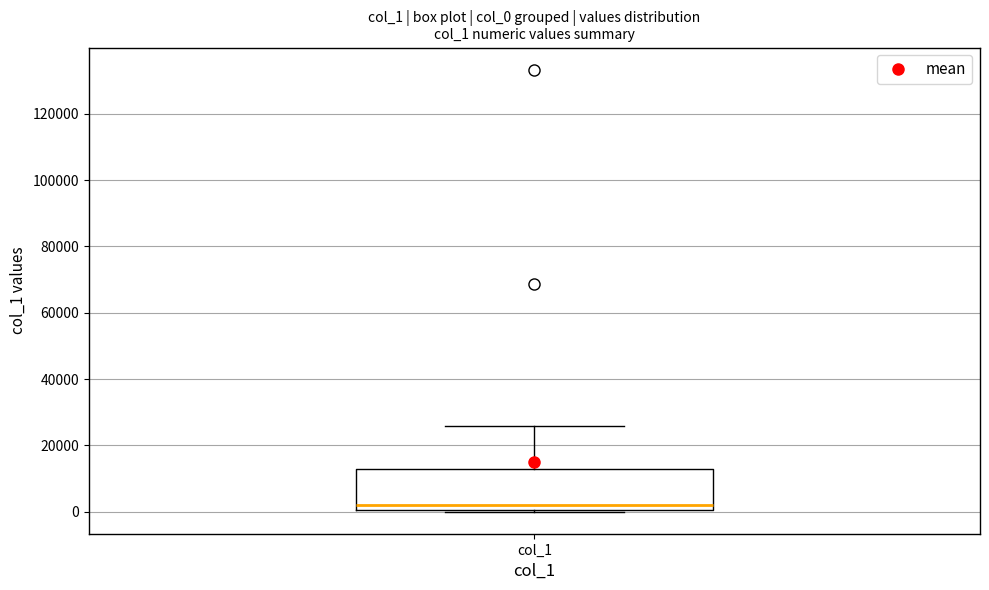

Where does the median line of the box for col_1 sit on the y-axis? The values are not printed on the chart, so give them approximately, as read against the axis.

2000